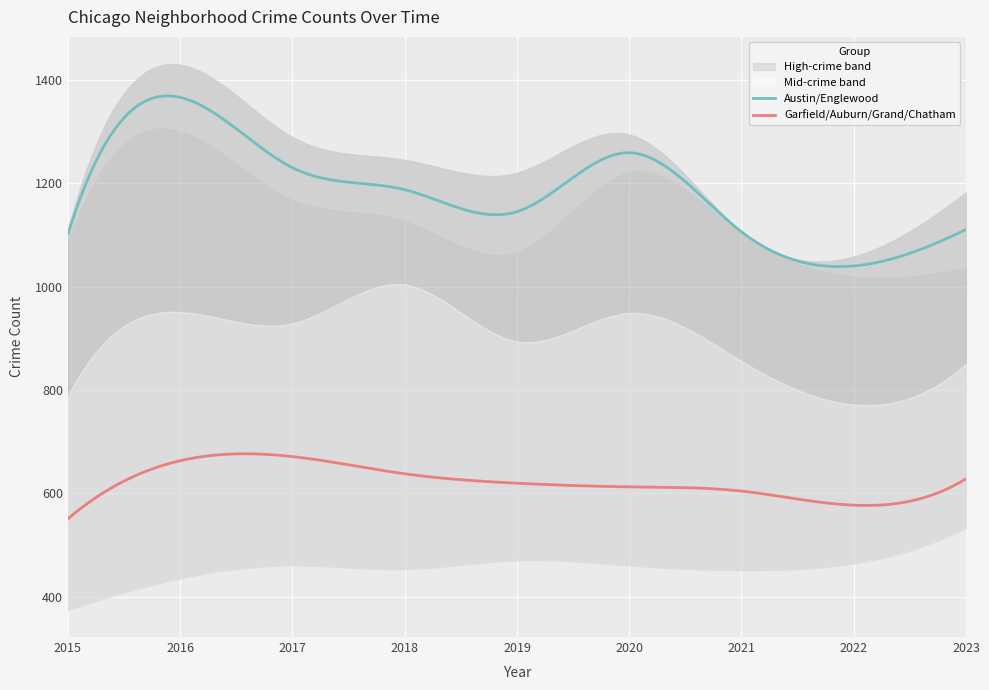

At which category is the sum across all series the highest?

2016